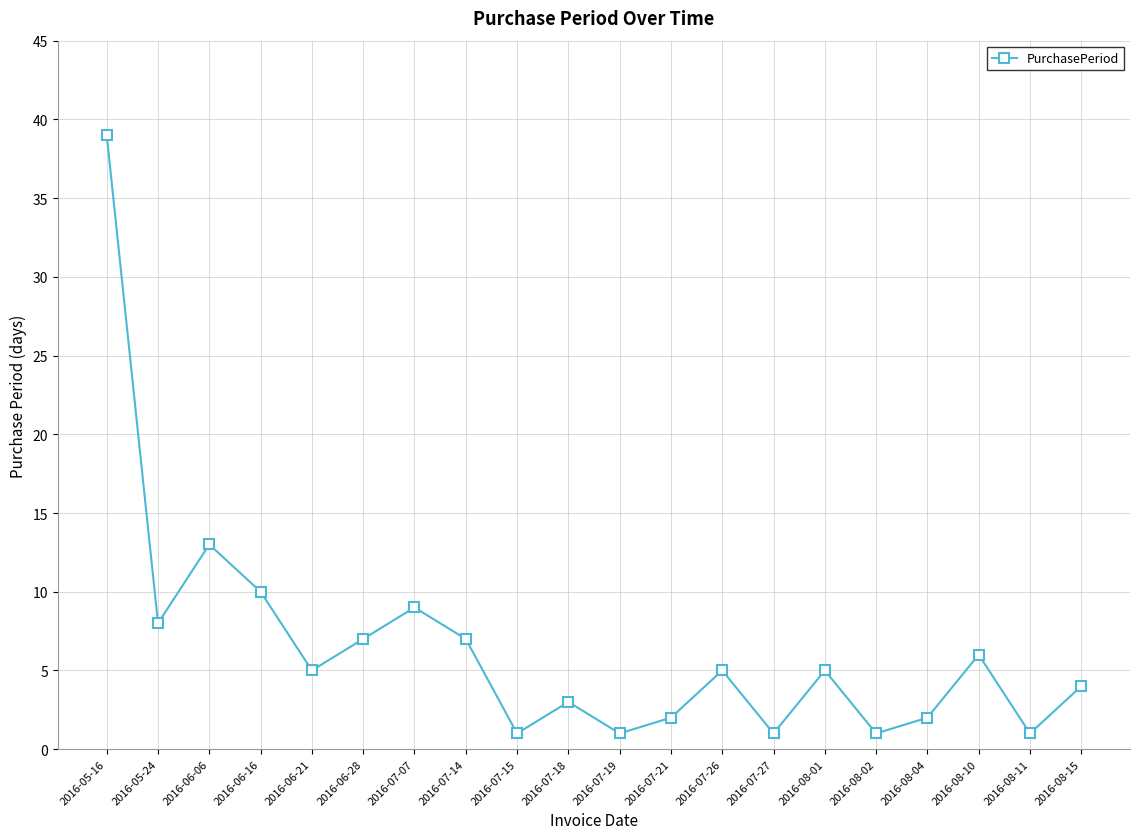

Where is the data nearest to the value 20?

2016-06-06